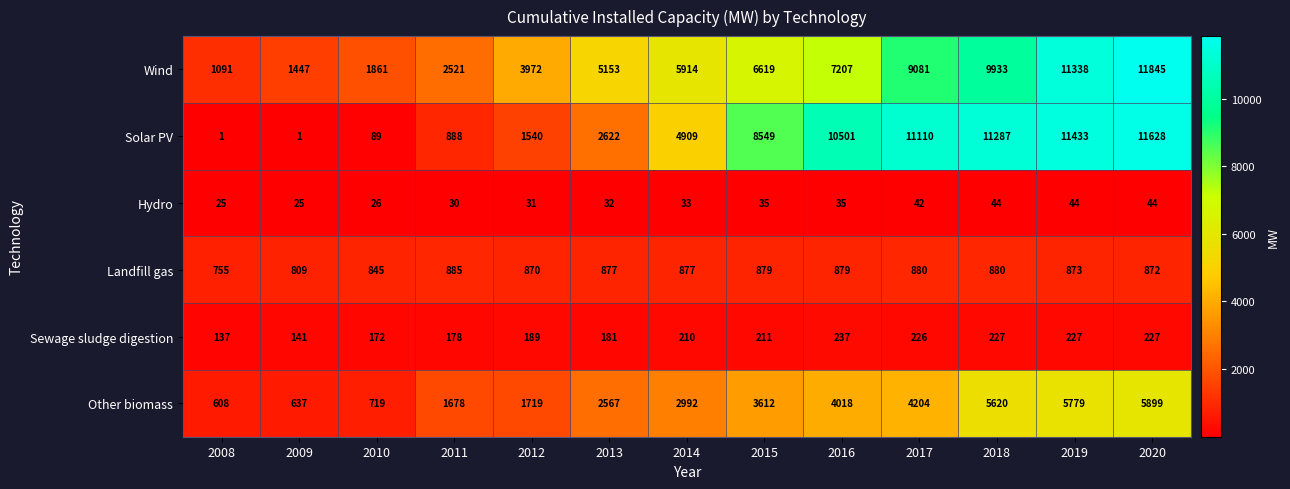

Which series has the largest range (max minus min)?

Solar PV